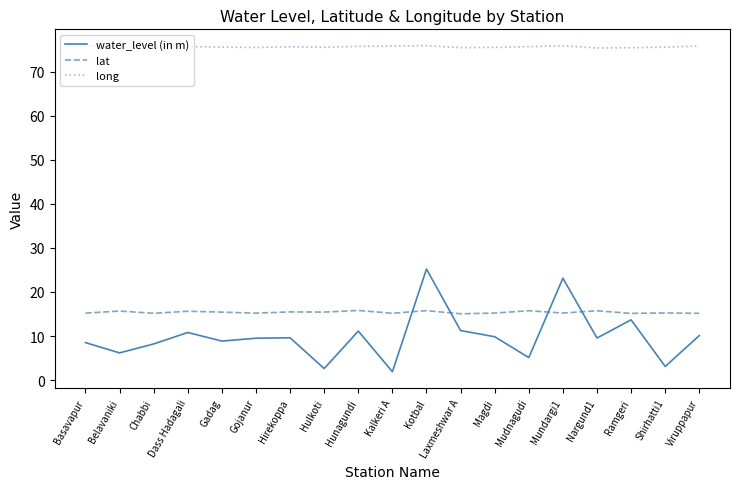

What value does the lat series have at Laxmeshwar A?

15.0